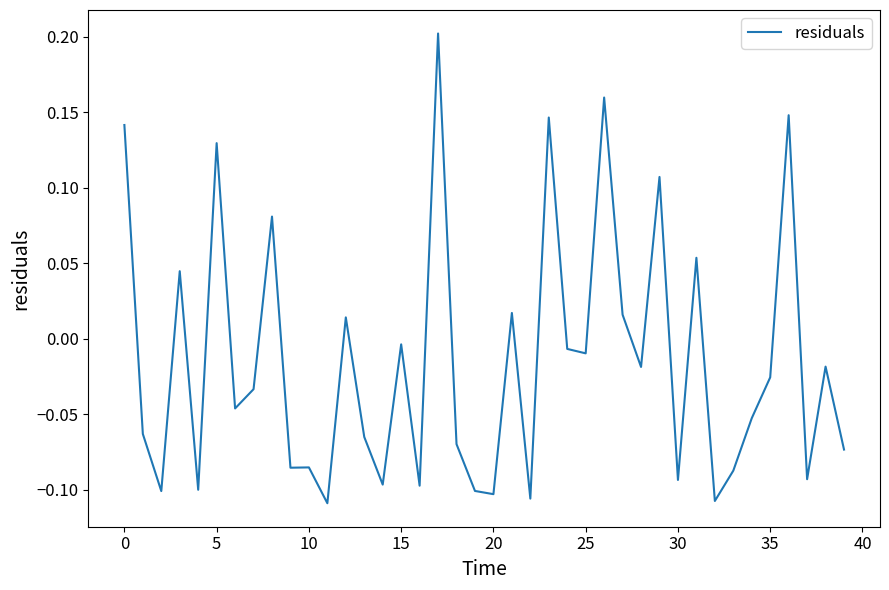

What is the difference between the maximum and minimum values?

0.3